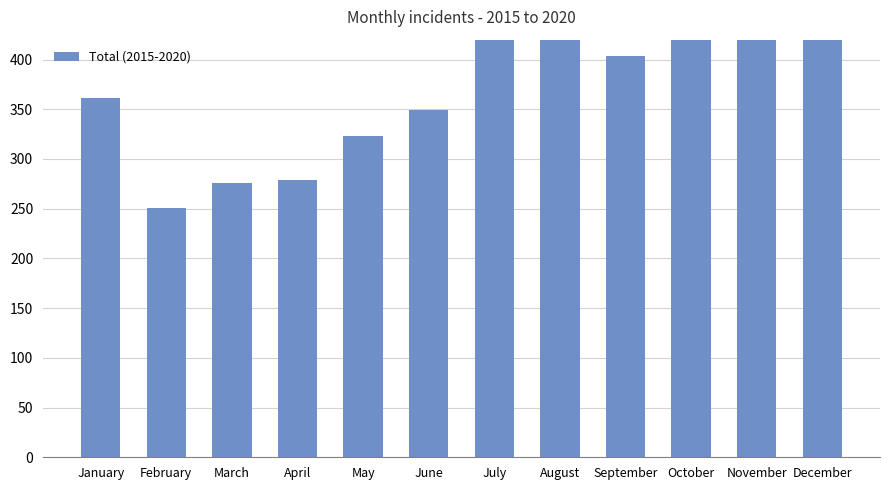

At which label is the value closest to 408?

September